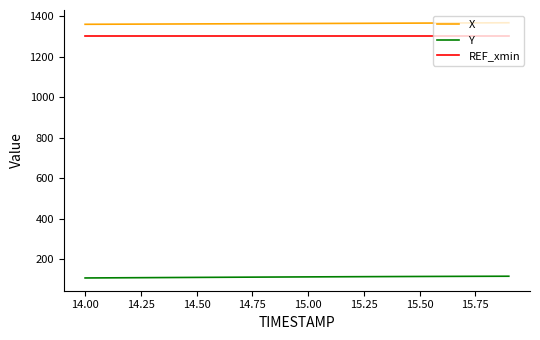

What is the difference between the maximum and minimum values in the Y series?

8.6